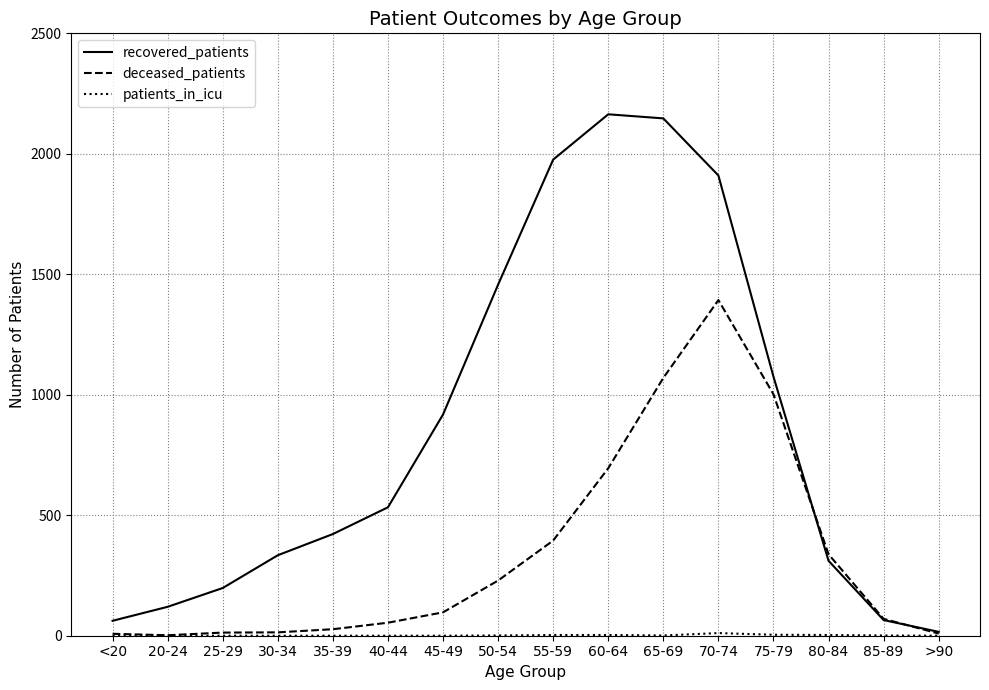

What position from the left is 30-34?

4